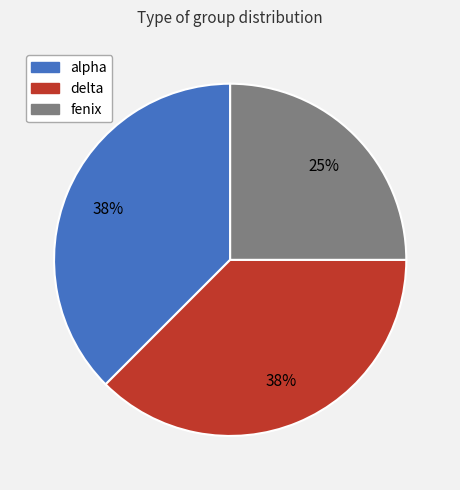

Is the sum of alpha and fenix greater than half?

Yes